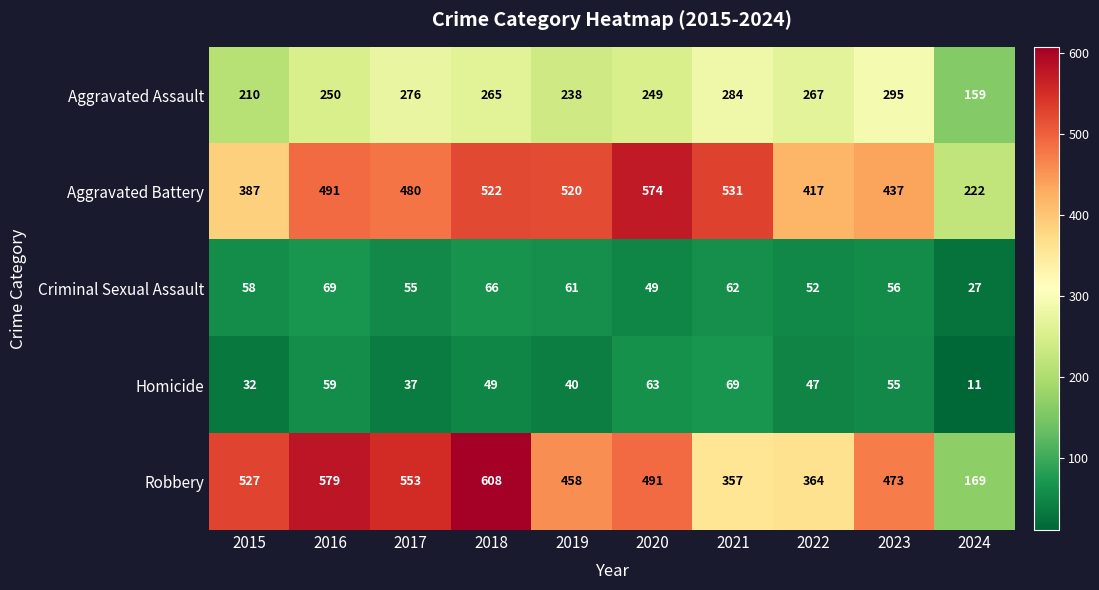

What is the maximum value shown in the chart?

608